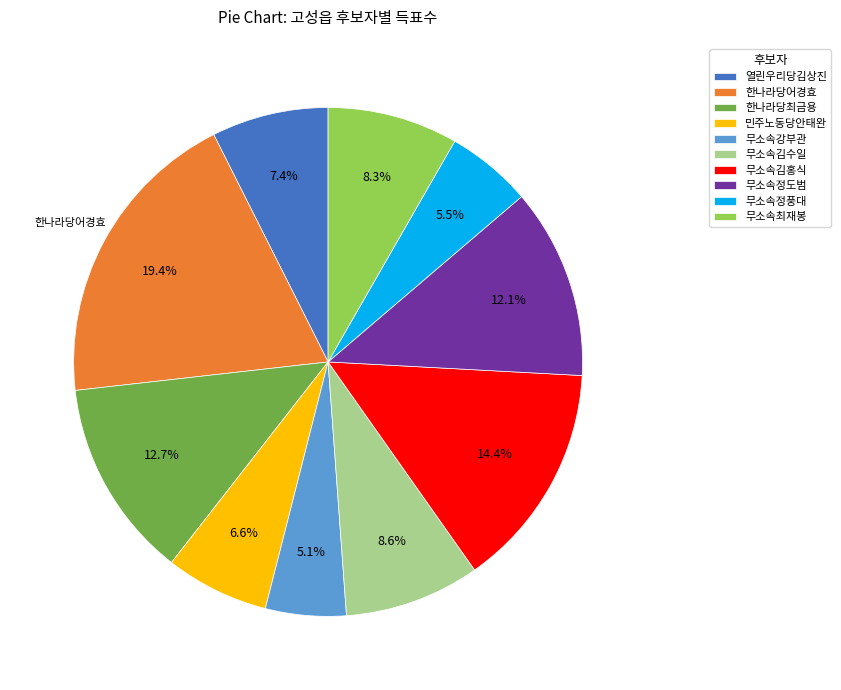

What is the ratio of the value at 무소속김홍식 to the value at 무소속강부관?

2.8